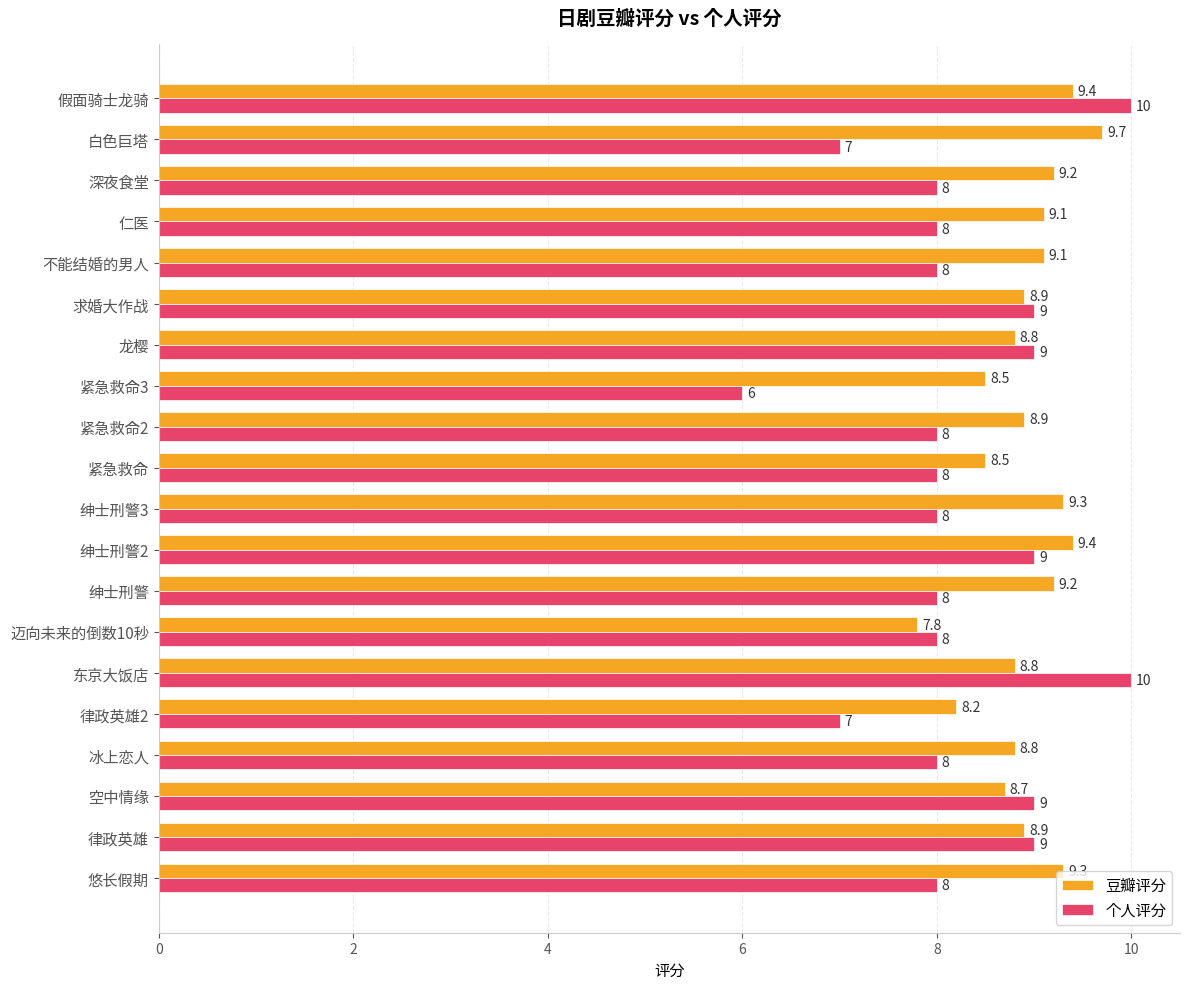

What is the lowest value of the 豆瓣评分 series?

7.8